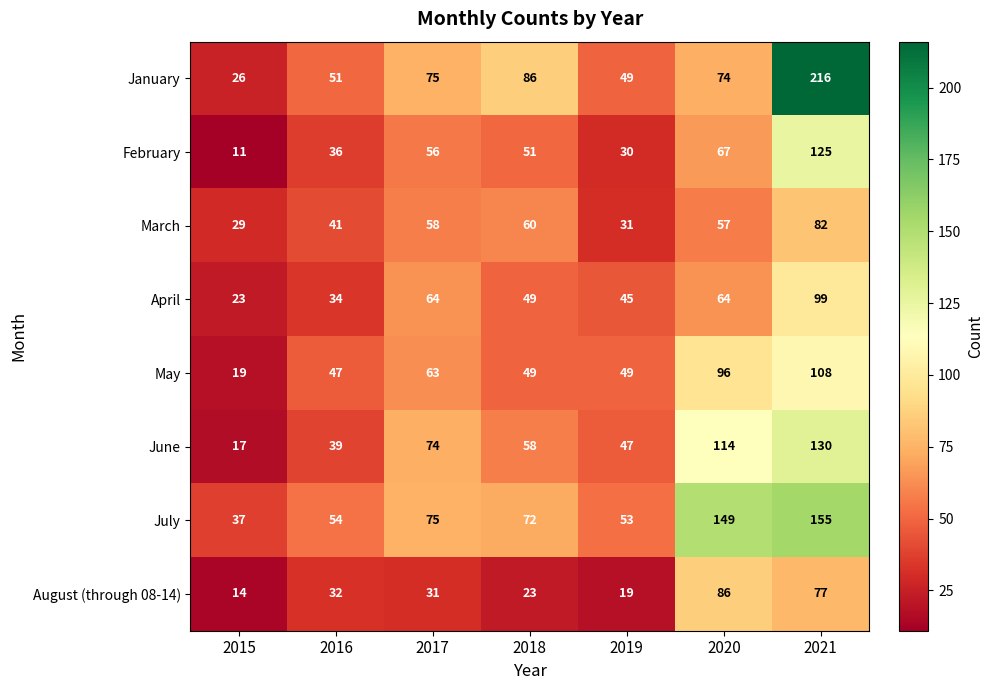

List the labels in order of August (through 08-14) value, largest first.

2020, 2021, 2016, 2017, 2018, 2019, 2015